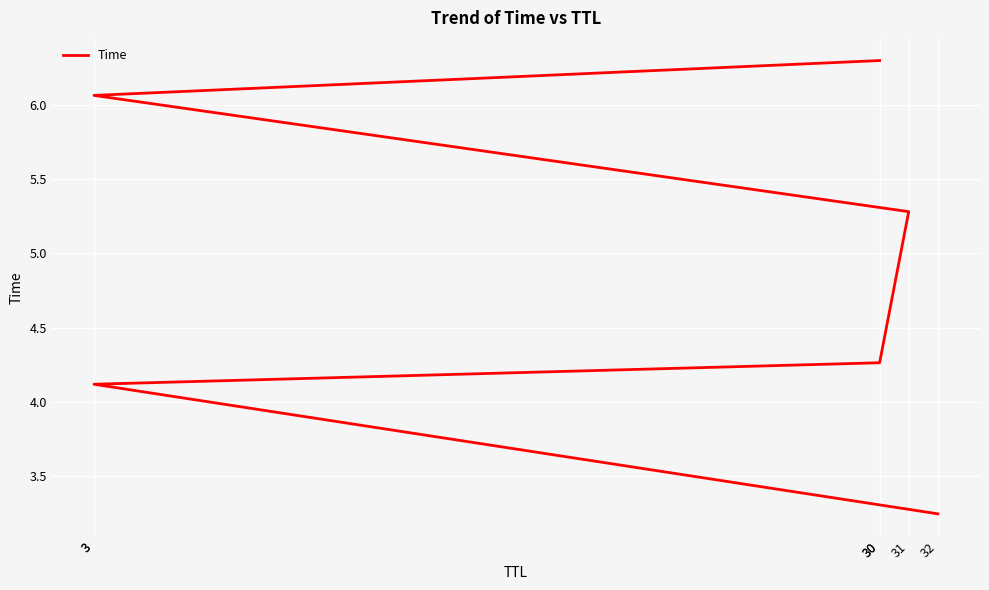

Is it true that the value at 30 is 4.3?

True